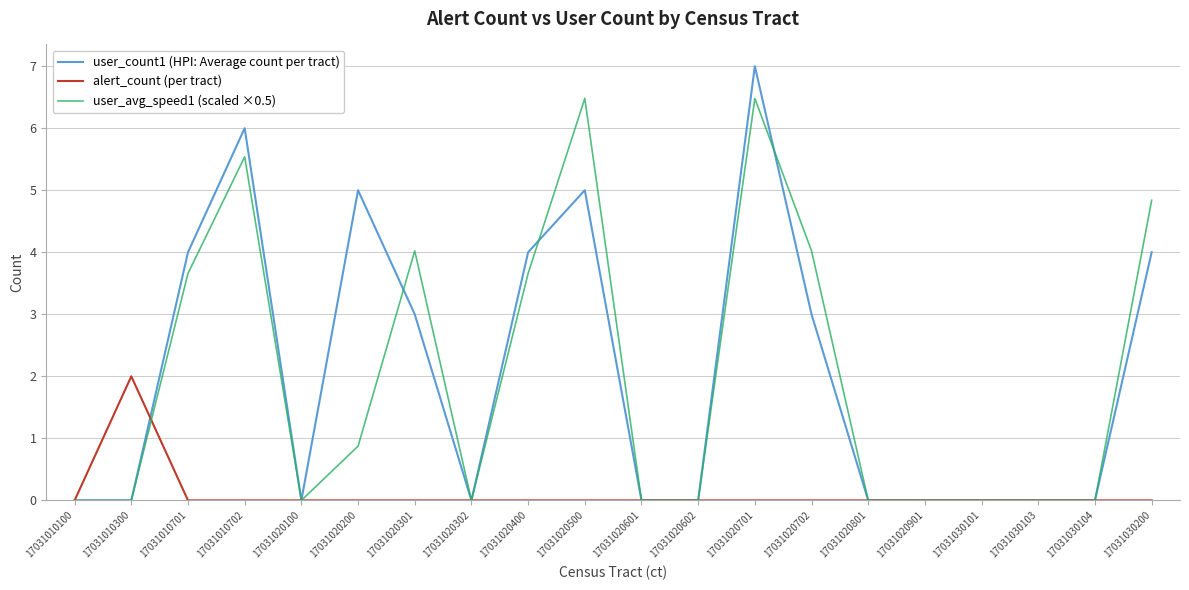

What is the maximum value shown in the chart?

7.0